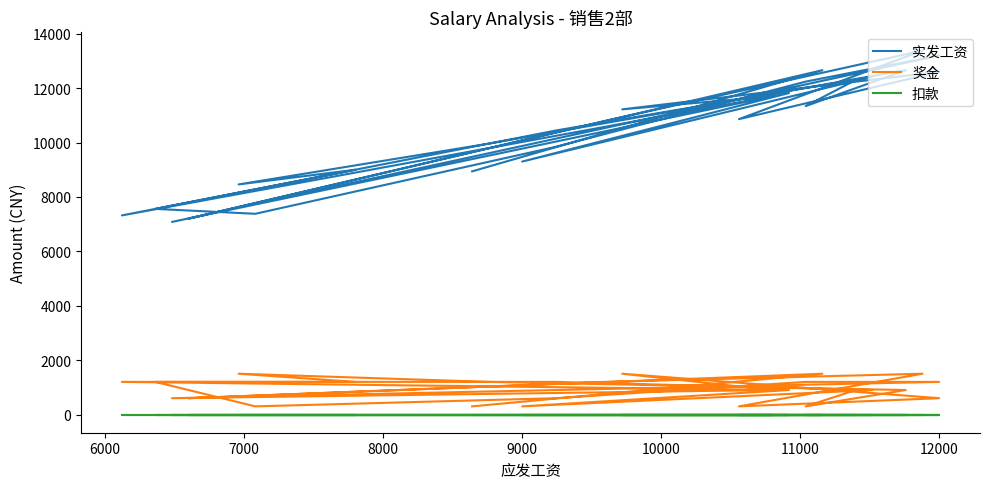

True or false: 实发工资 has a value of 3038 at 21.

False